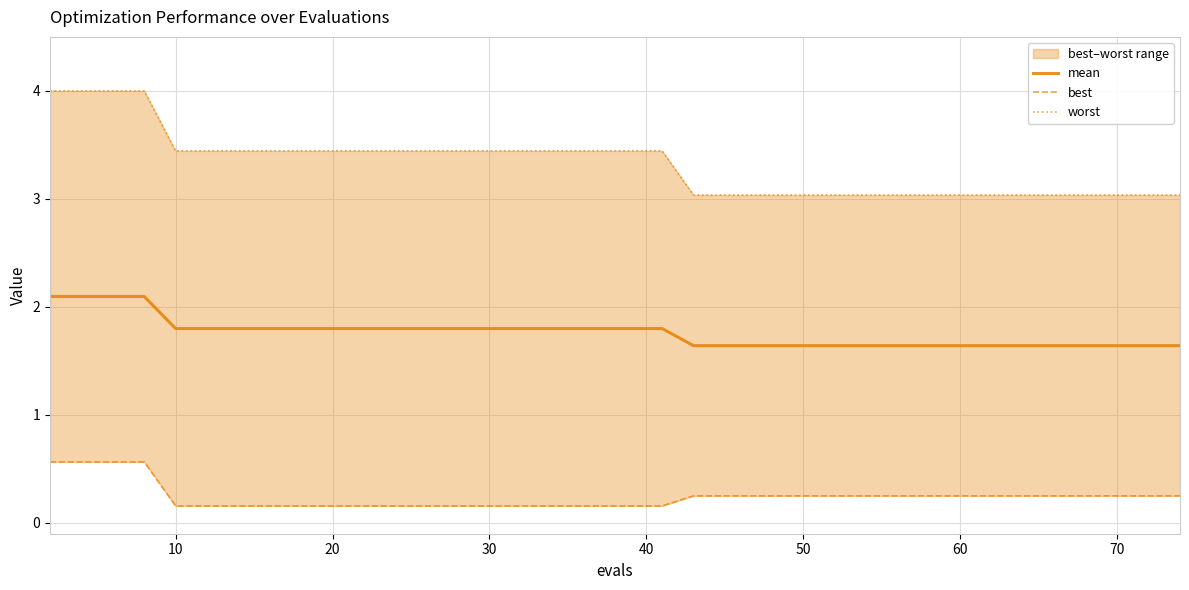

Rank the series by their average value, from highest to lowest.

worst, mean, best